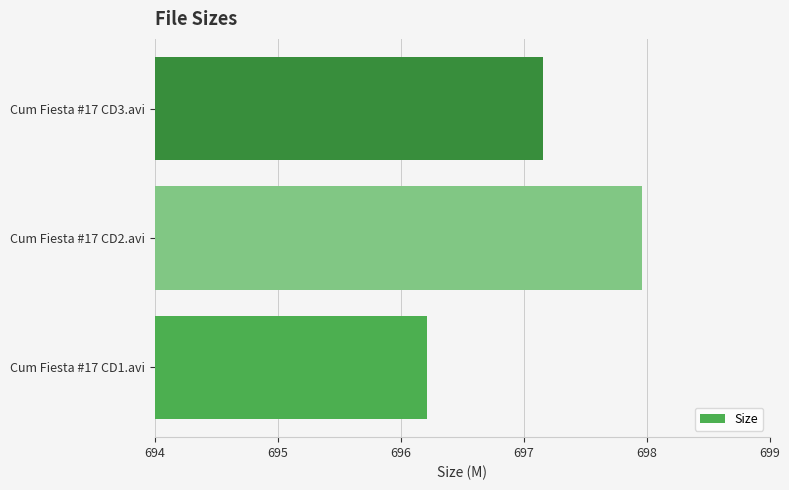

How many data points are above 697?

2